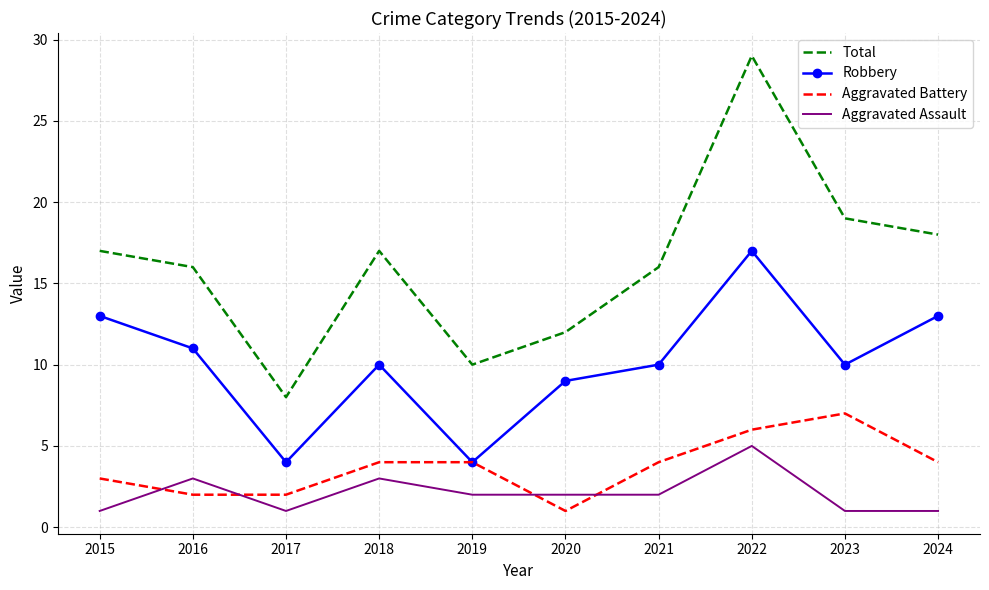

Is it true that Total equals 14 at 2017?

False